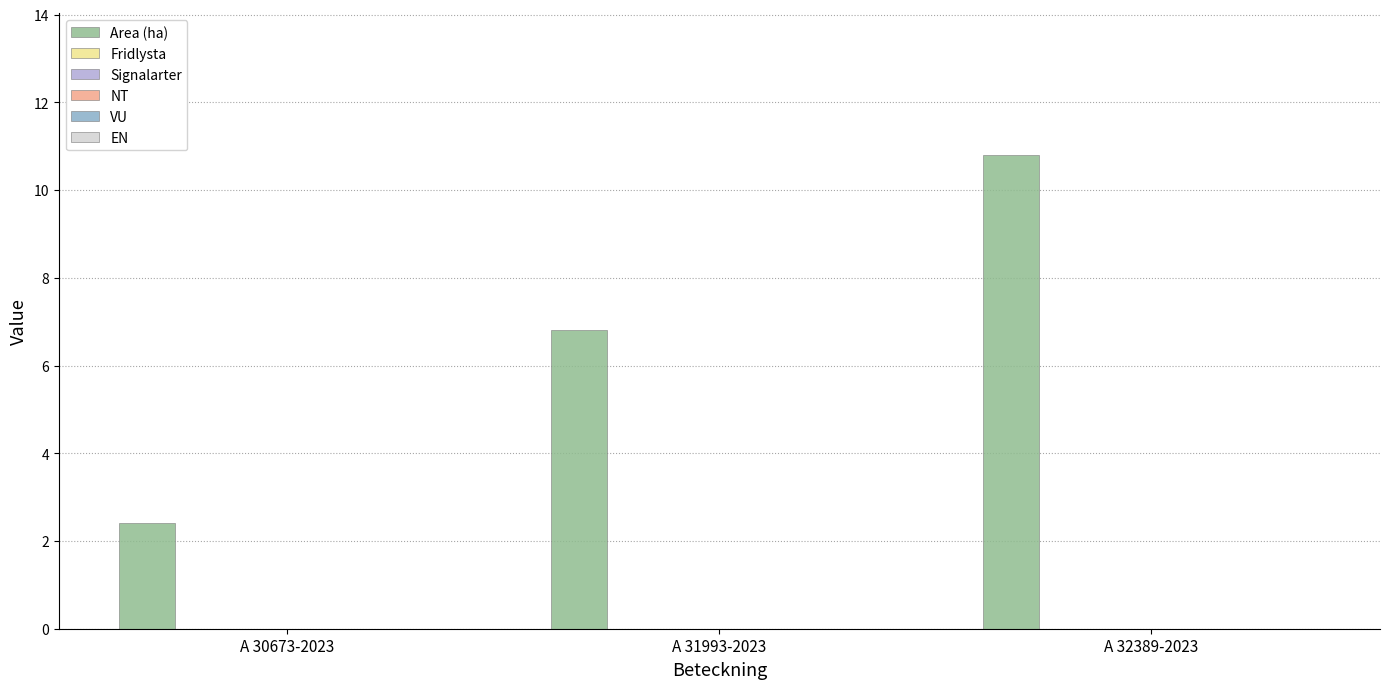

What is the value of the 1st bar from the left?

2.4